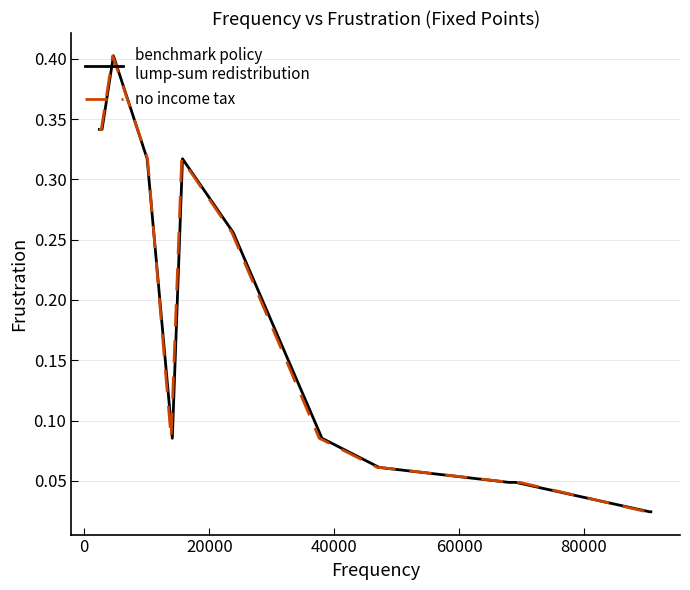

Does the chart have visible grid lines?

Yes